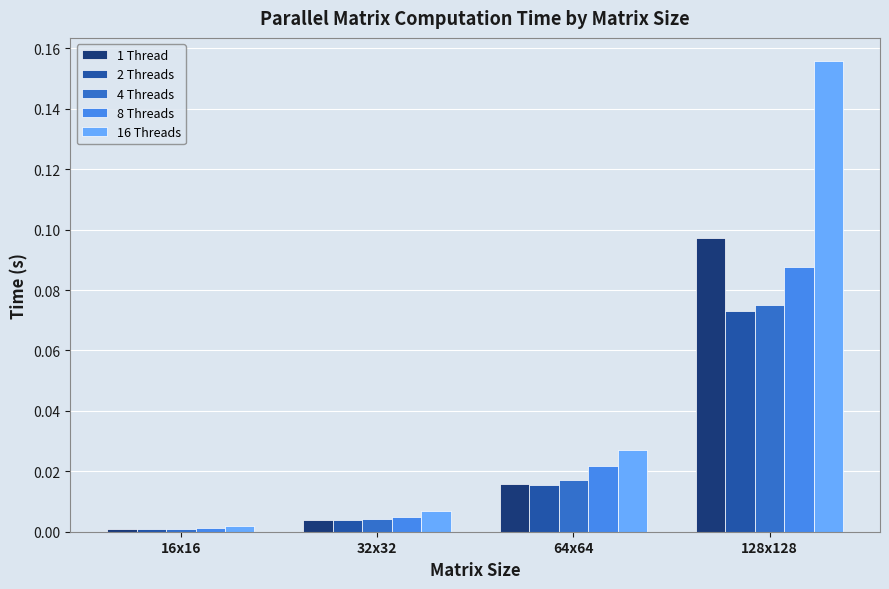

Which category has the highest value across all series?

128x128